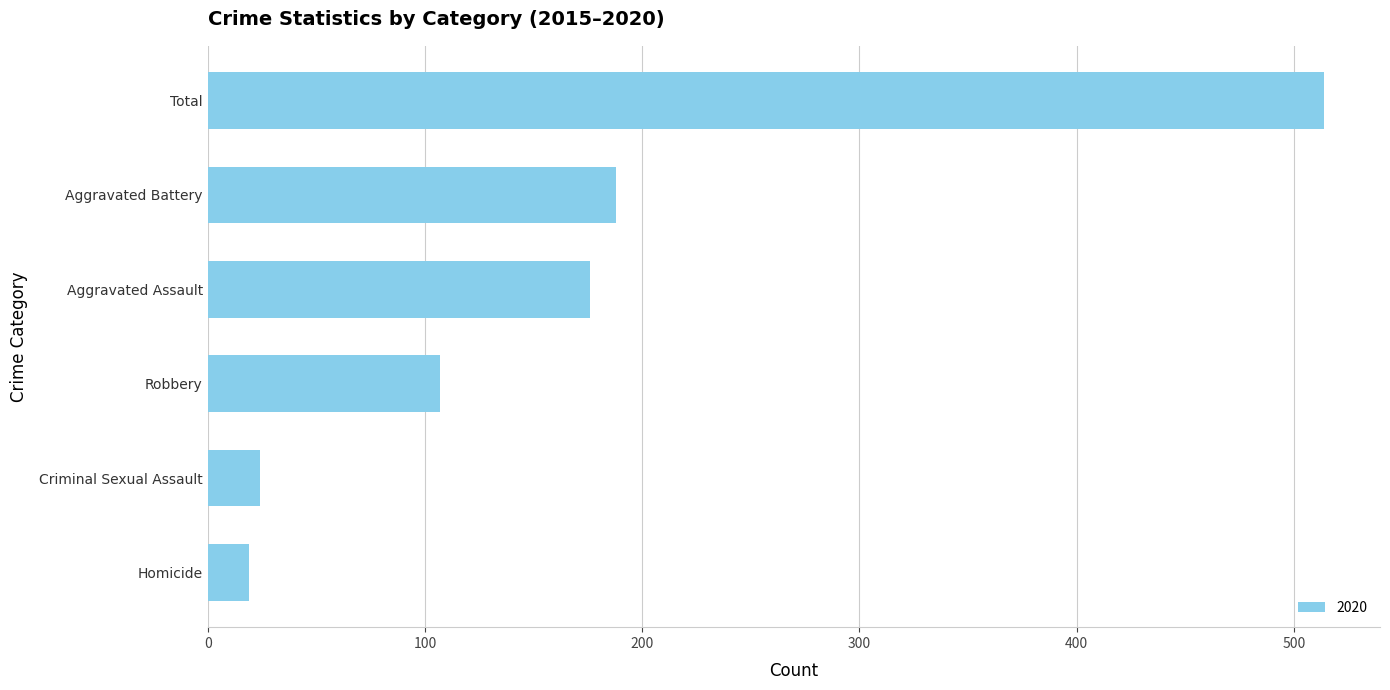

What is the maximum value shown in the chart?

514